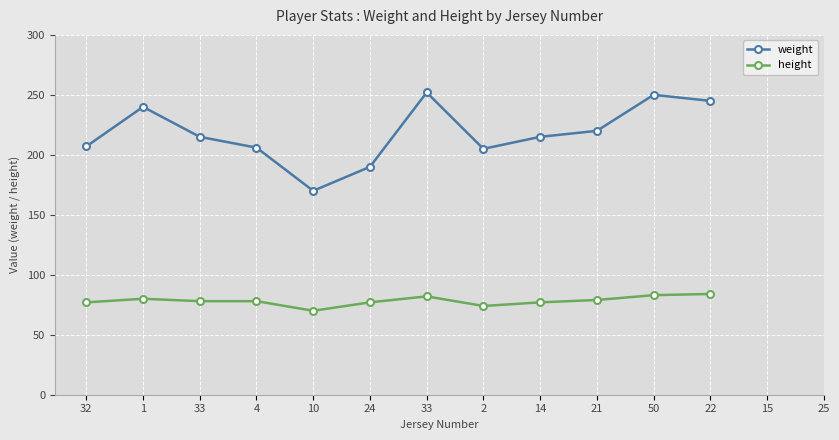

Which series has the widest spread of values?

weight